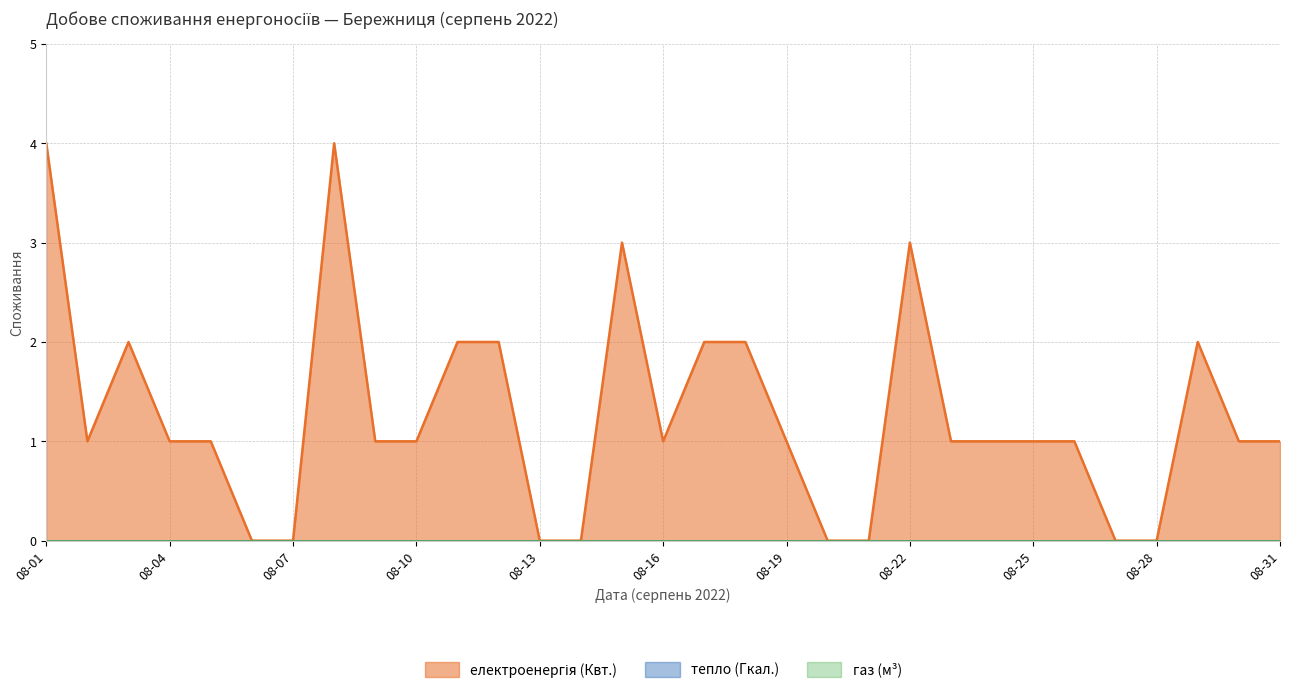

At which category is the sum across all series the highest?

2022-08-01